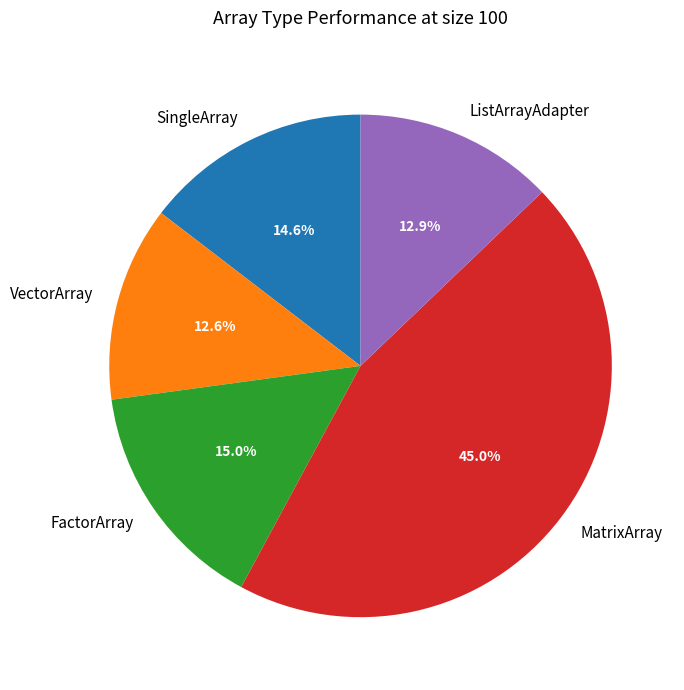

Is there any slice that represents more than half of the pie?

No